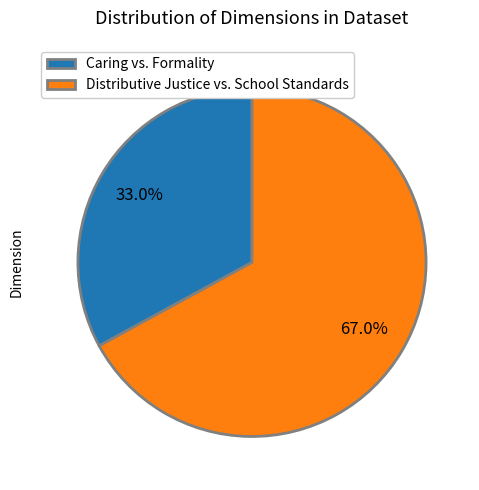

True or false: Distributive Justice vs. School Standards accounts for 22% of the total.

False